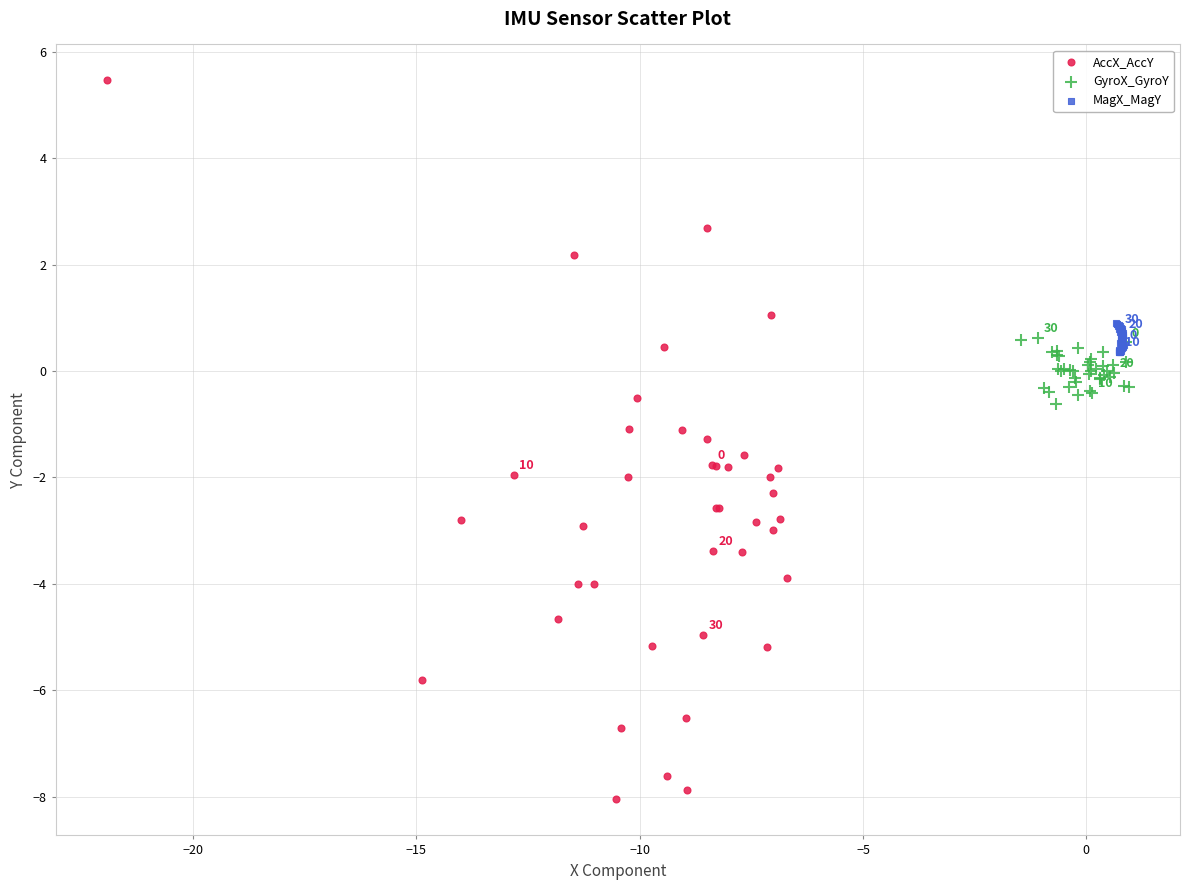

Which series has the widest spread of Y values?

AccX_AccY